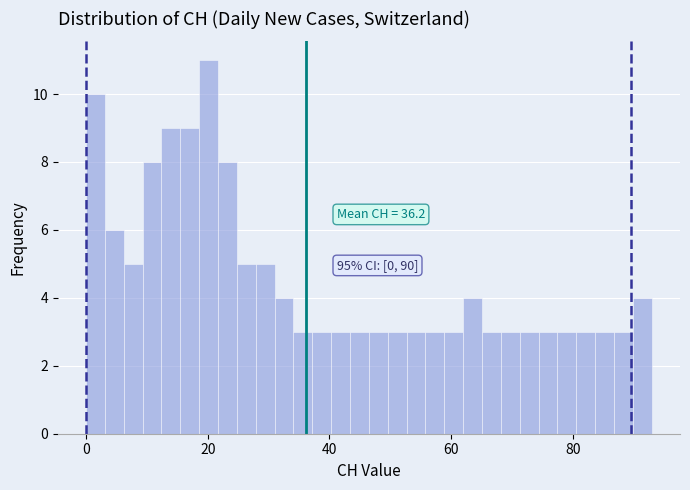

Read against the x-axis, roughly where is the centre of the tallest bar?

20